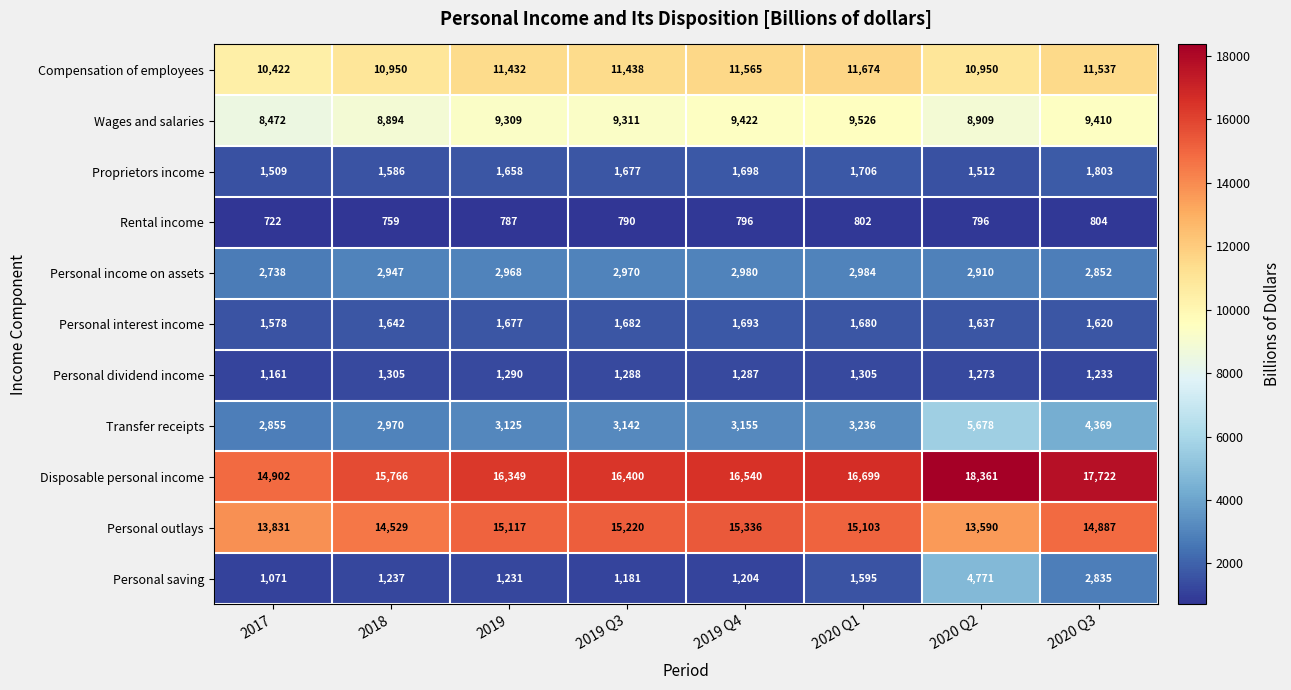

What value does the Compensation of employees series have at 2020 Q2?

10950